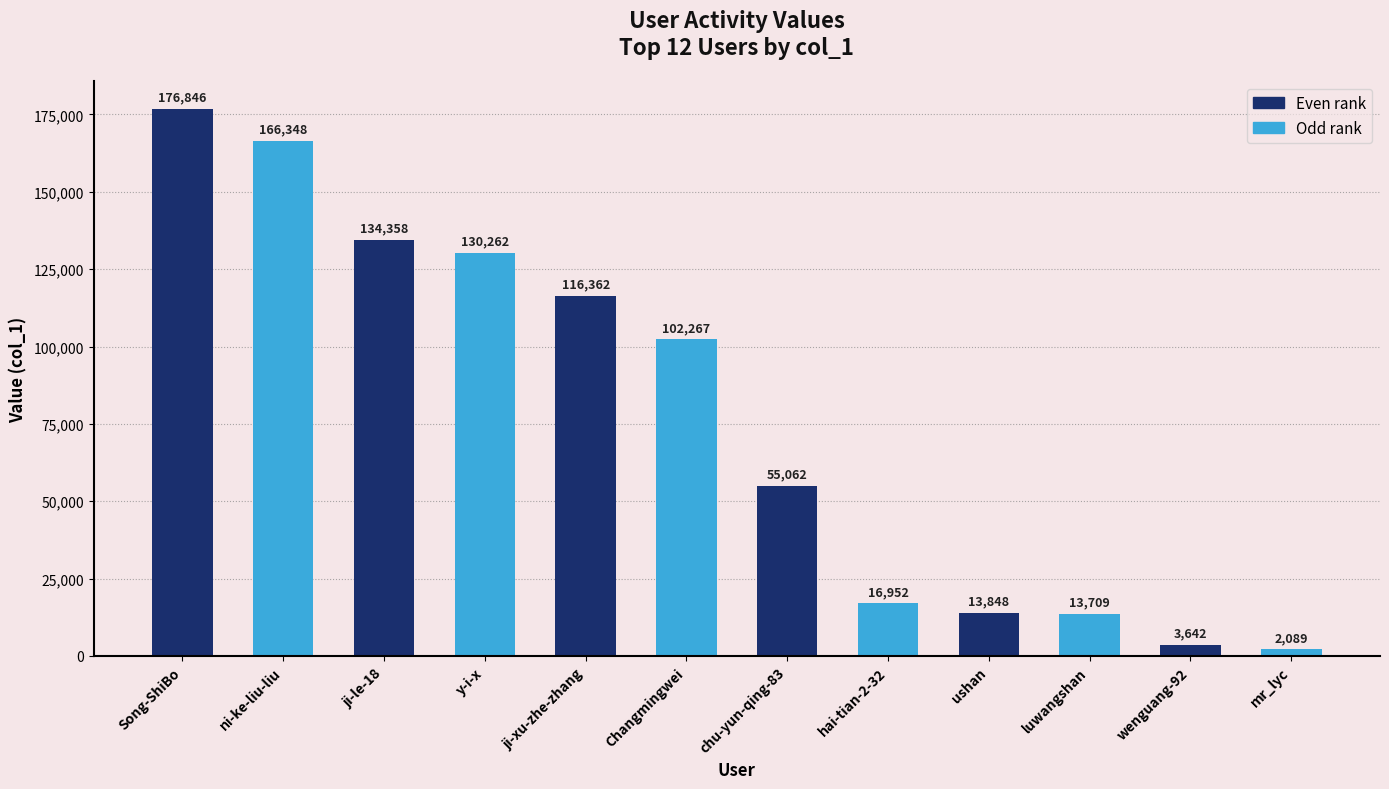

The Odd rank series shows 22584 at ushan. True or false?

False